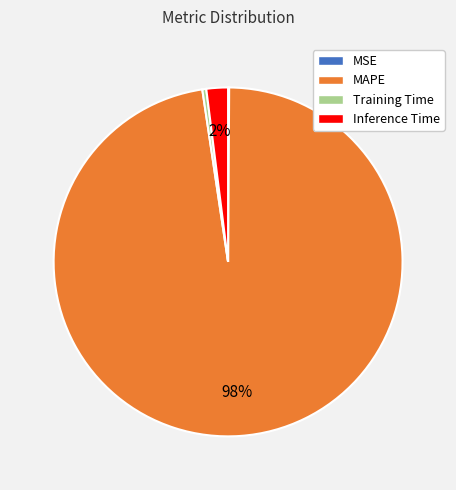

Is the sum of MAPE and Inference Time greater than half?

Yes